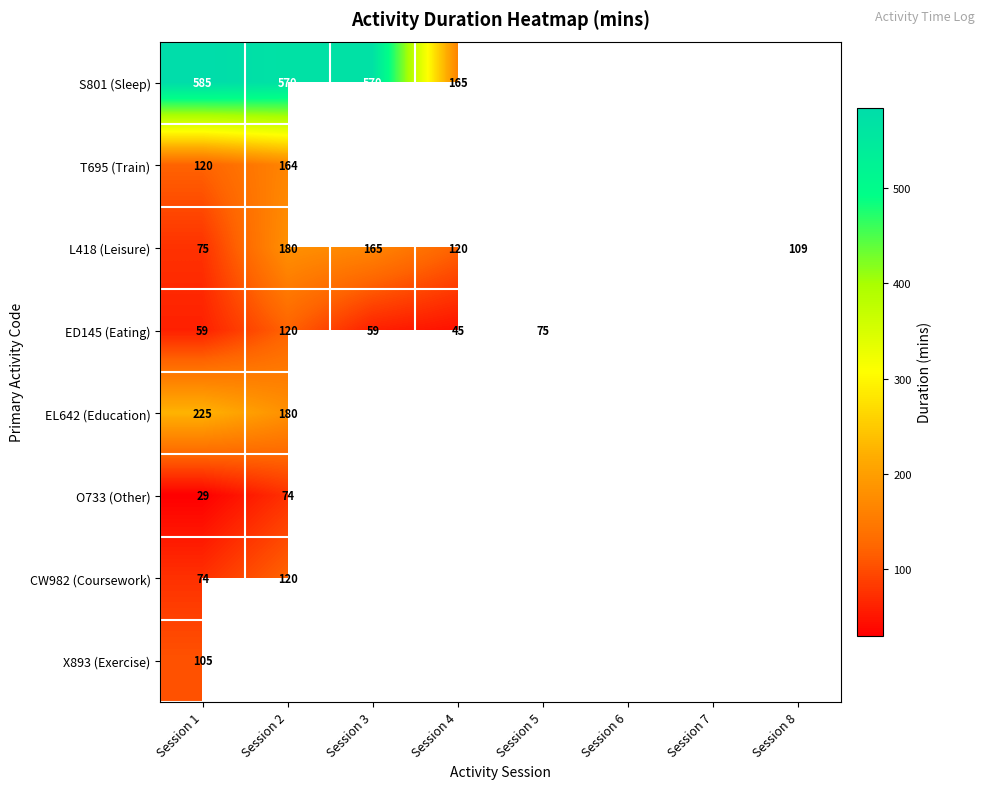

What is the smallest value displayed?

29.0